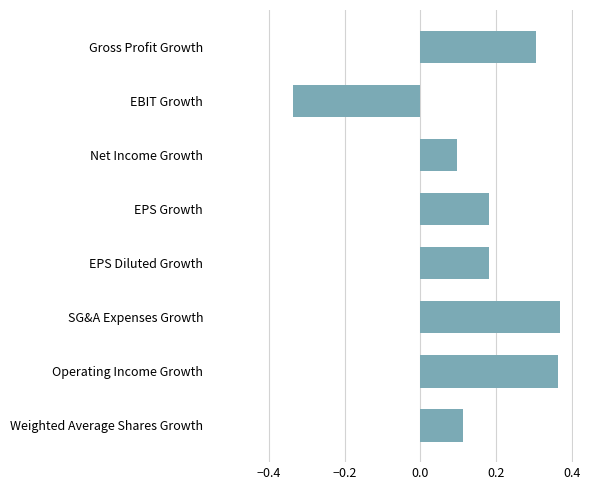

The value at Gross Profit Growth is 0.3. True or false?

True